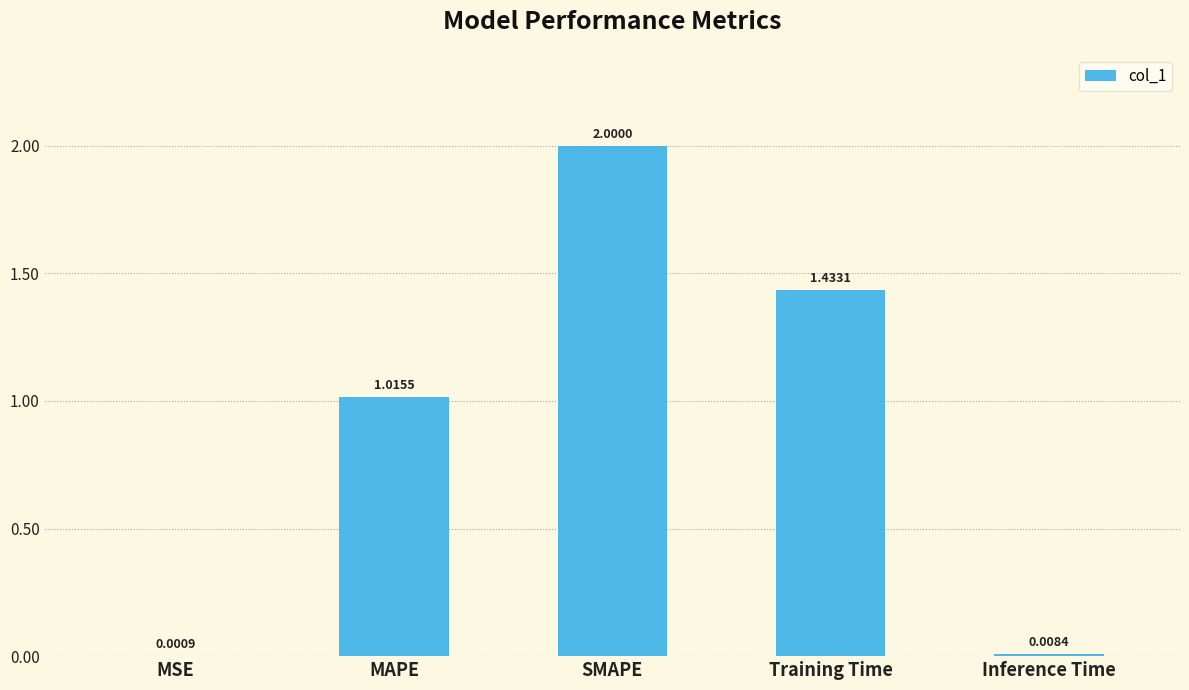

Which label corresponds to the largest value in the chart?

SMAPE